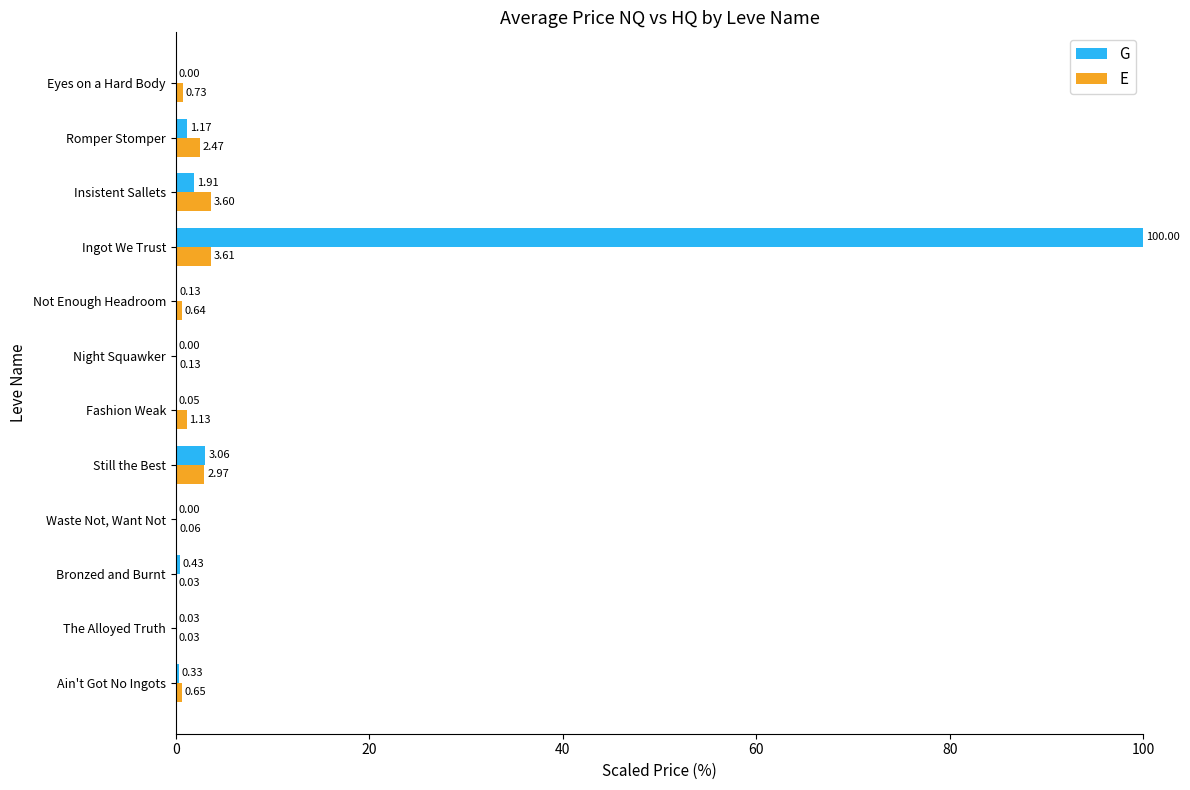

Which series has the largest total across all categories?

G